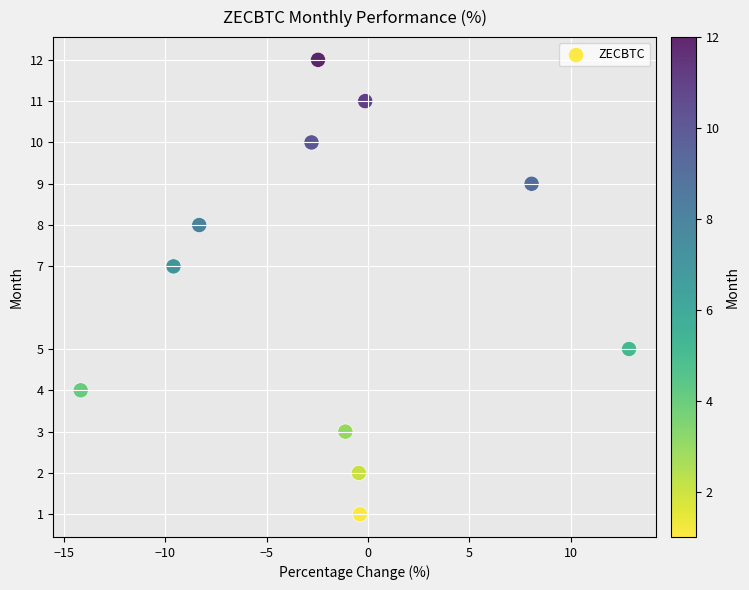

What is the average Y value?

7